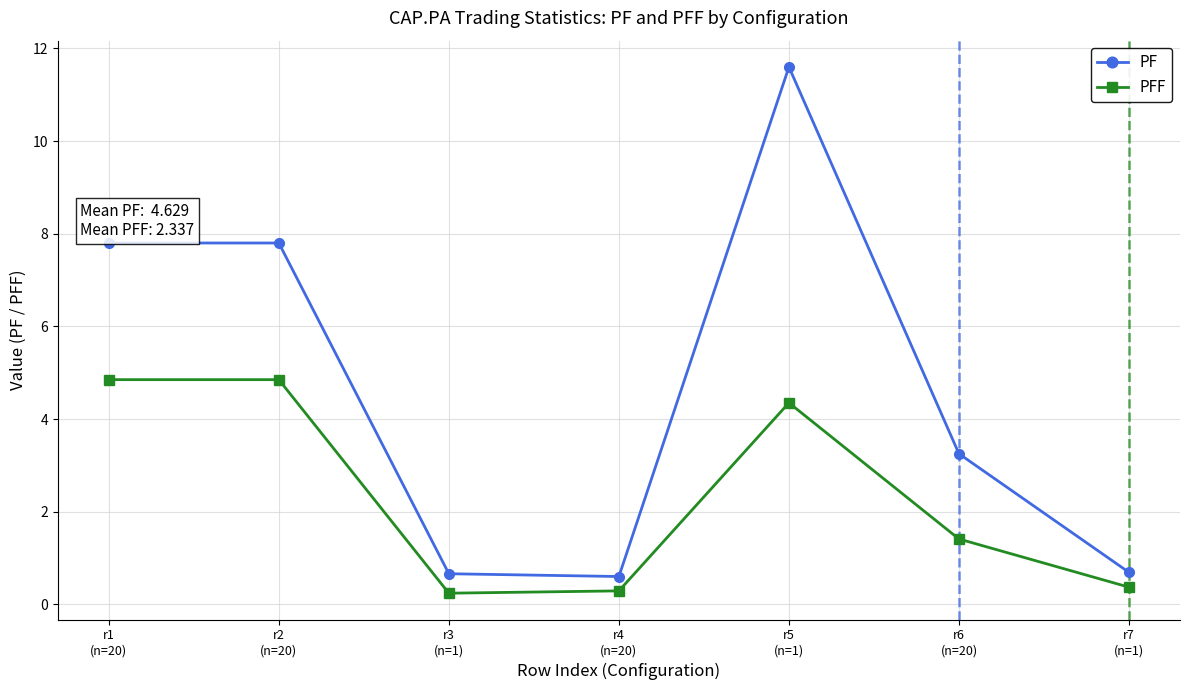

What are all the series names shown in the legend?

PF, PFF